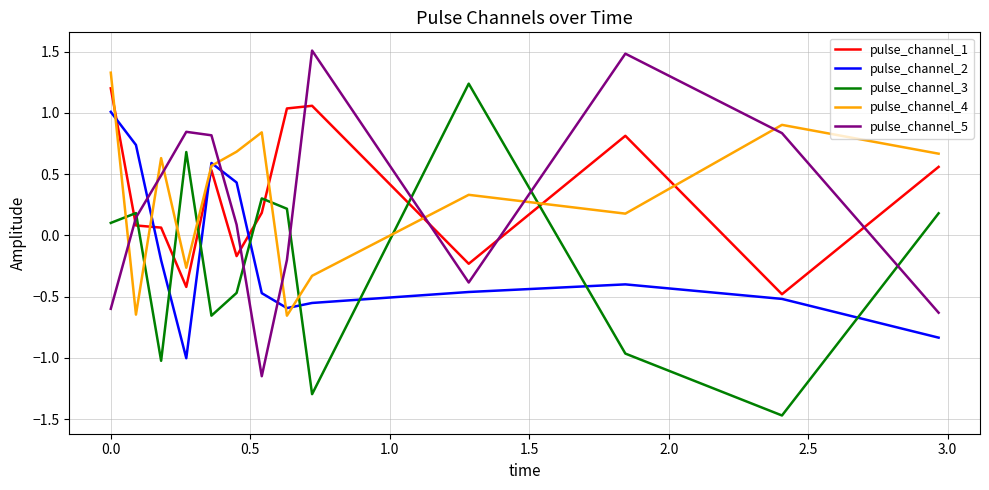

What is the maximum value for pulse_channel_5?

1.5